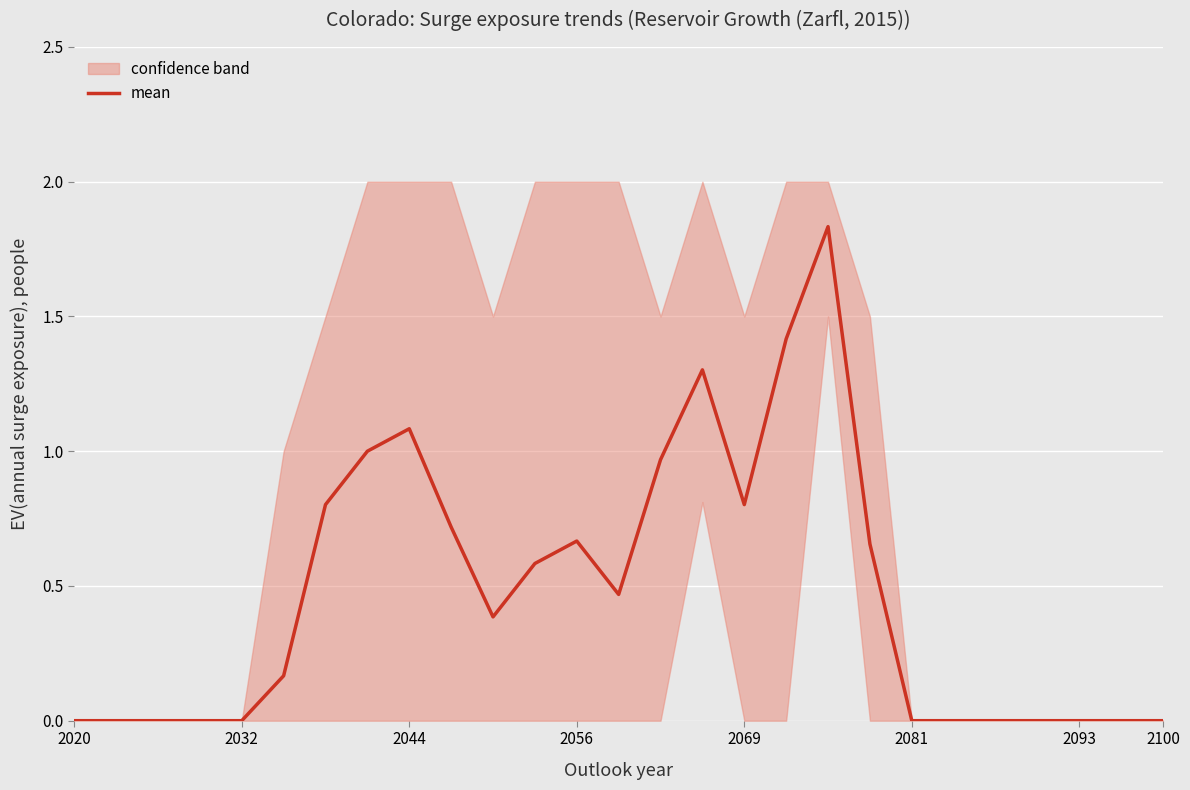

Is it true that mean equals -1.1 at 2032?

False